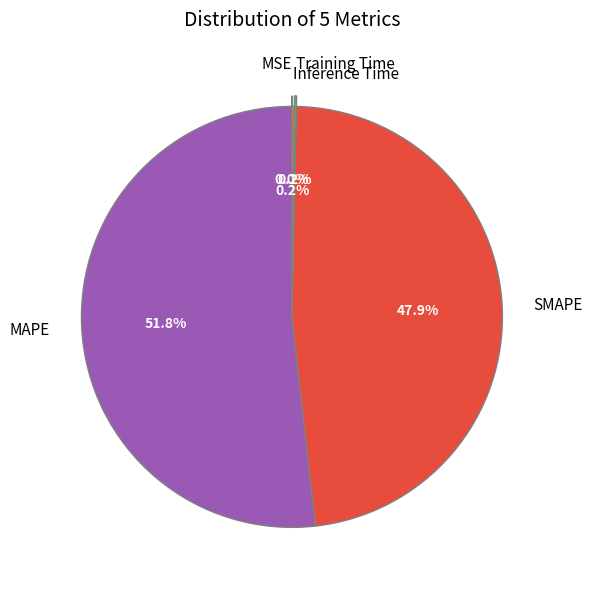

Approximately how many times larger is the value at MAPE compared to SMAPE?

1.1